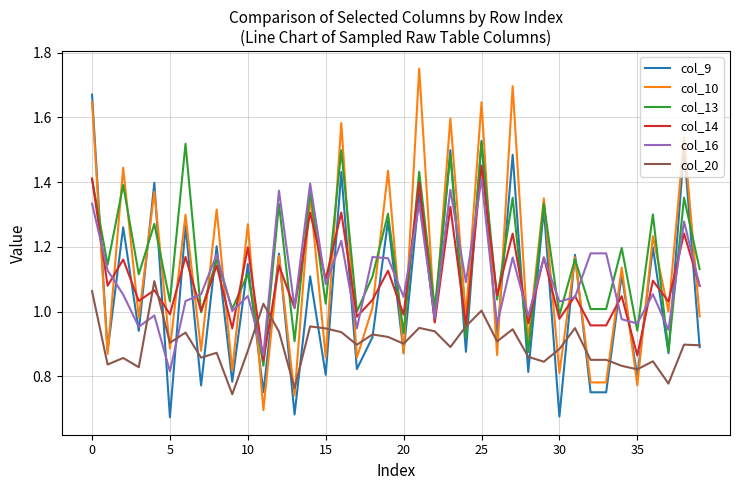

Which series has the largest total across all categories?

col_13